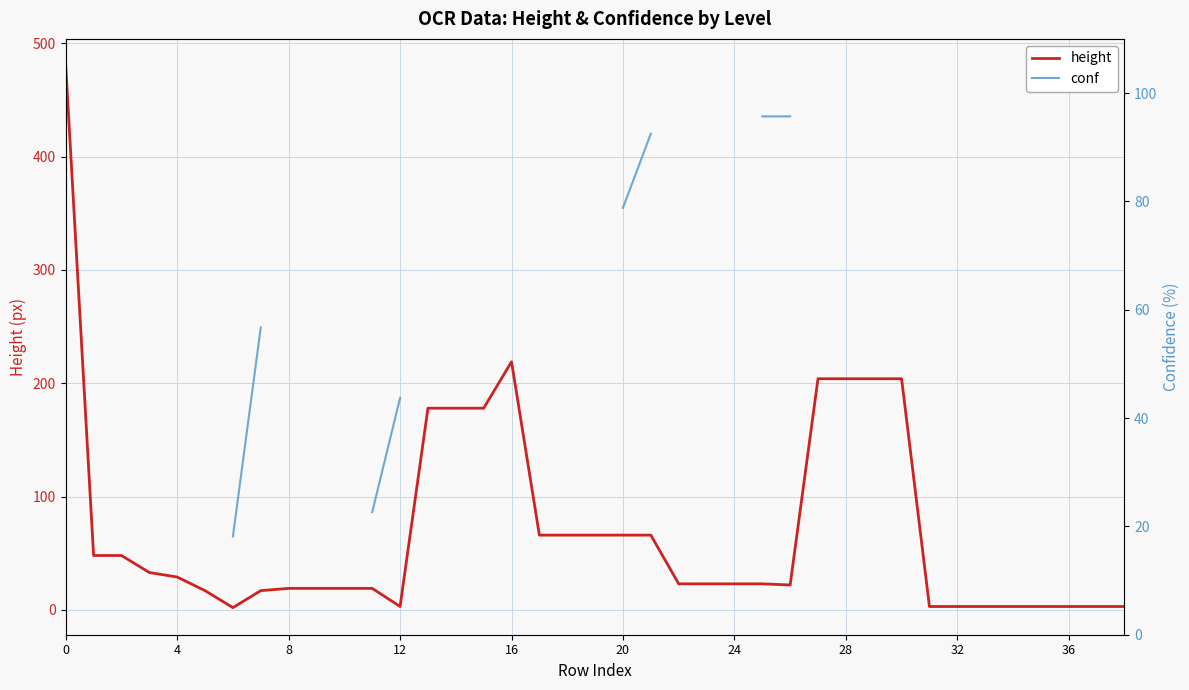

How many interior local valleys does the height series have?

3